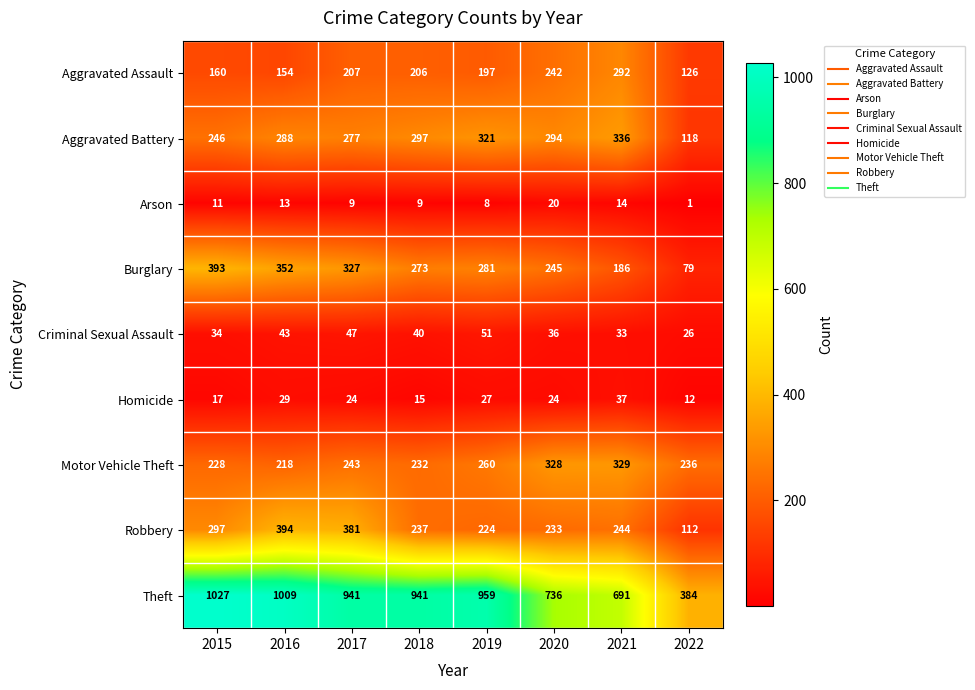

What is the average value of the Theft series?

836